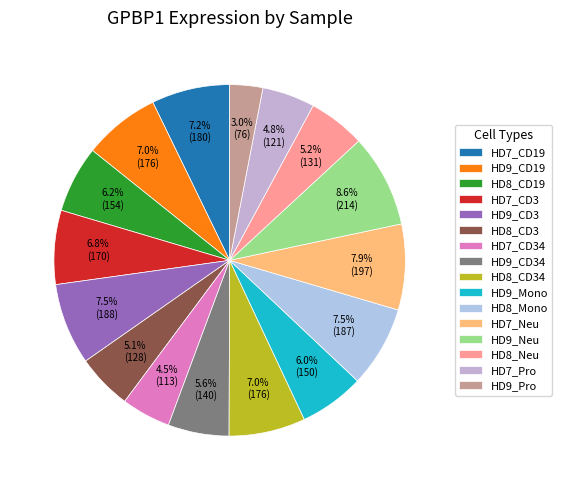

To the nearest percent, what percentage of the pie is HD7_Neu?

8%